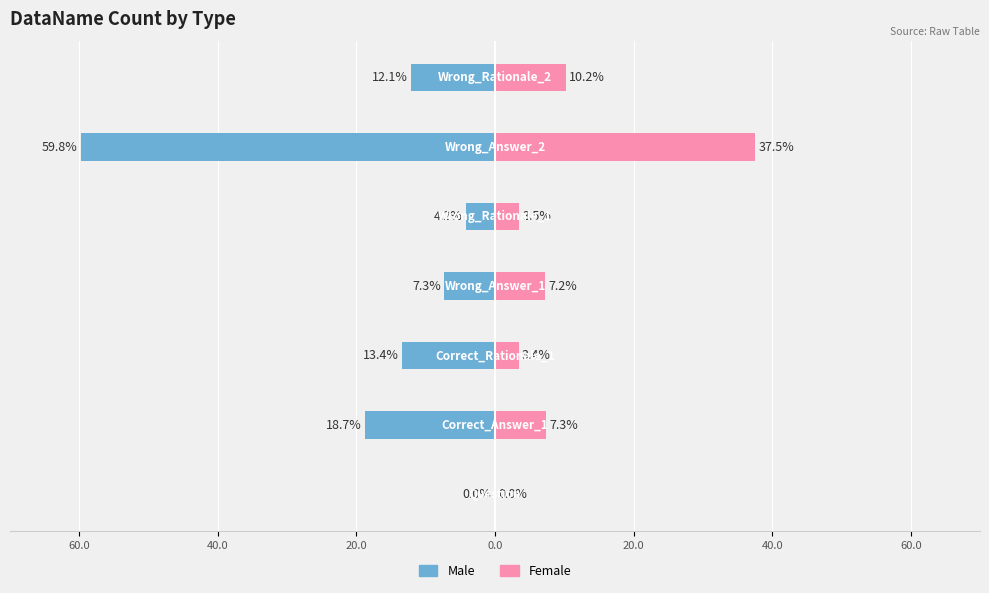

What is the difference between the maximum and minimum values in the Female series?

37.5